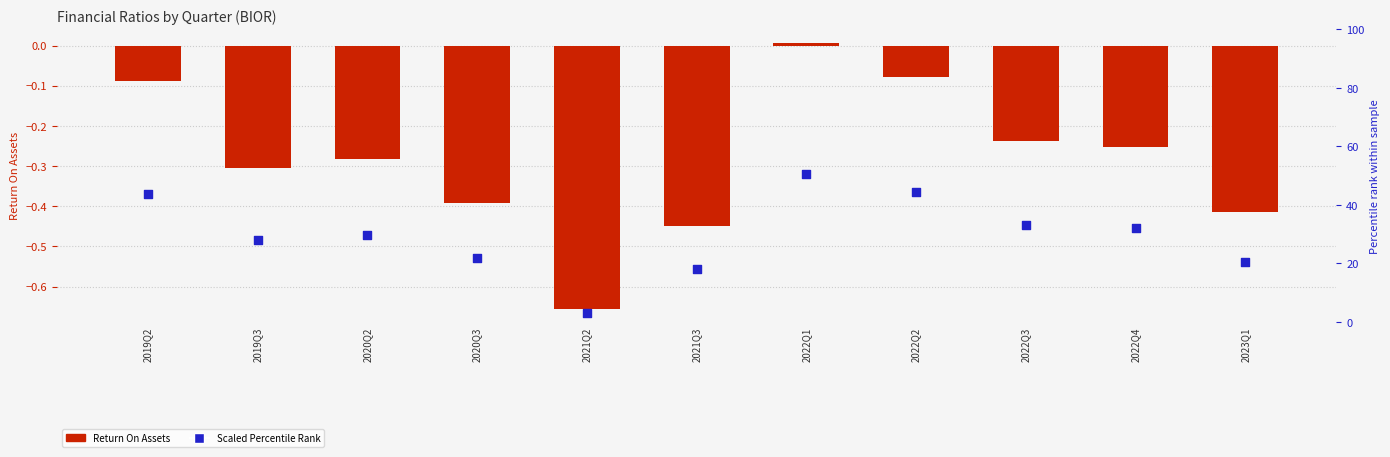

Which series contains the lowest Y value?

ReturnOnAssets